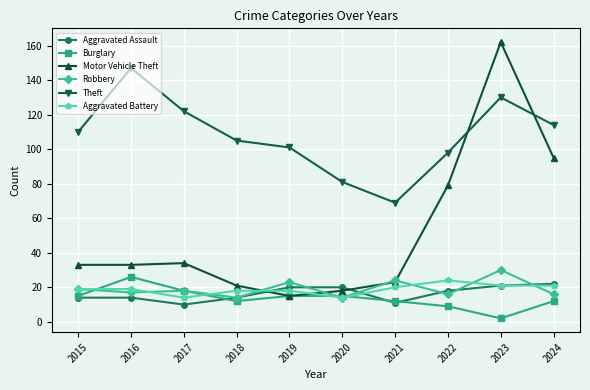

How many interior local valleys does the Aggravated Assault series have?

2